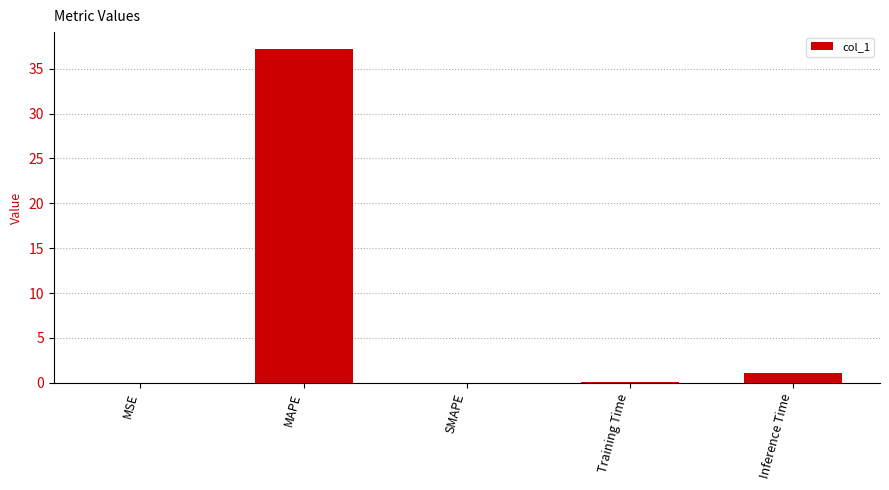

What is the maximum value shown in the chart?

37.2